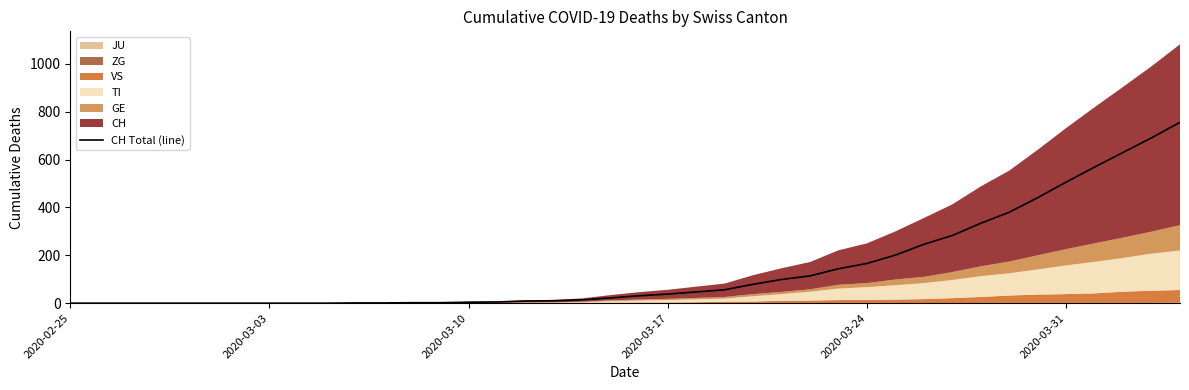

What is the highest value of the CH Total (line) series?

756